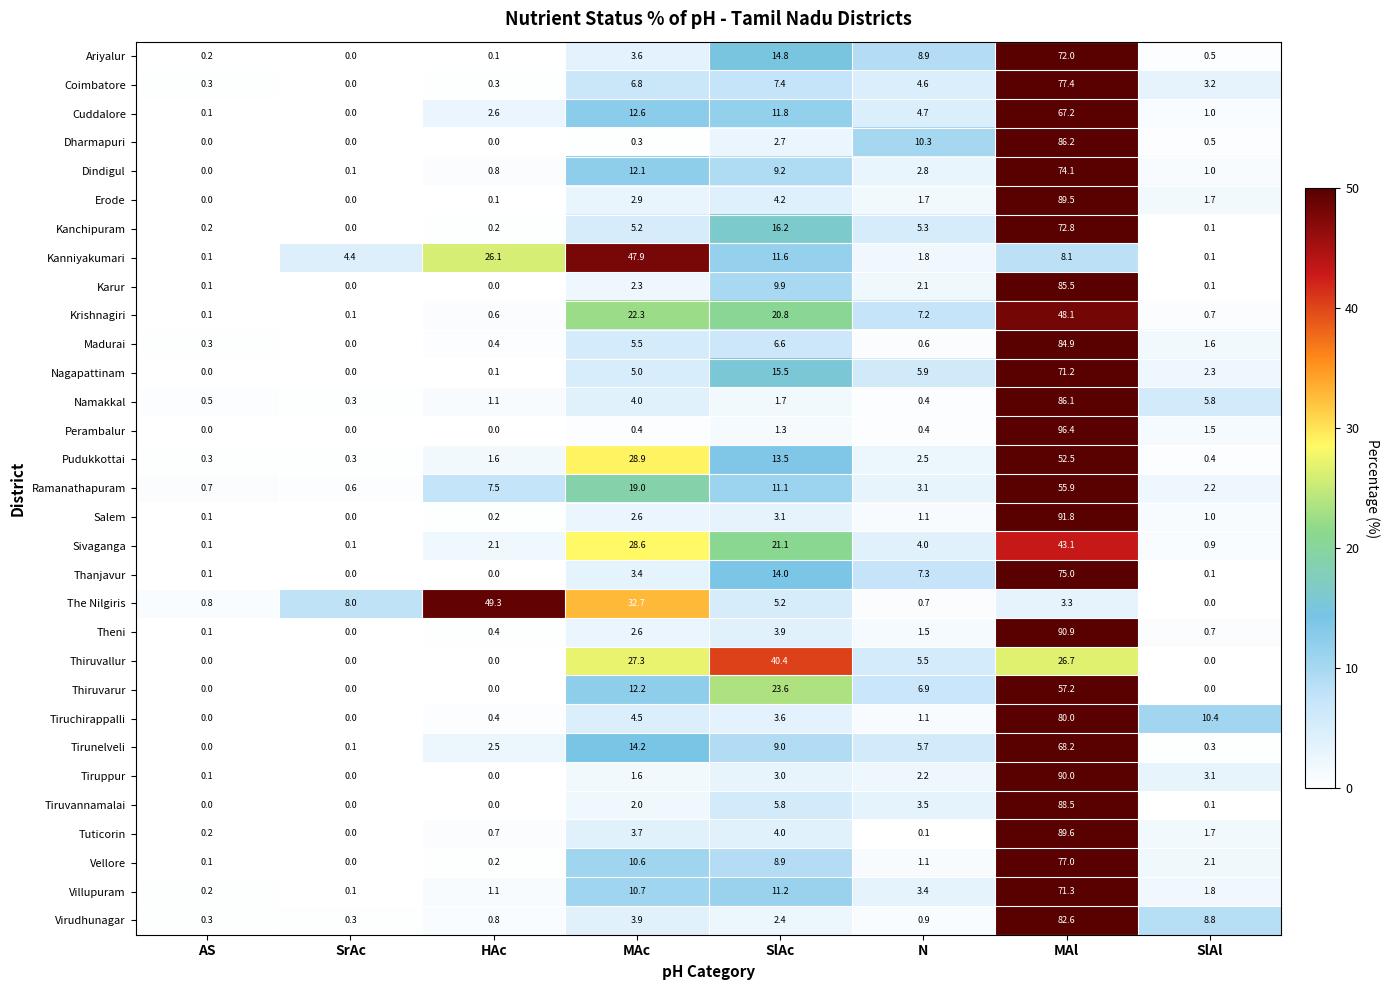

What is the difference between the maximum and second lowest values in the Dharmapuri series?

86.2